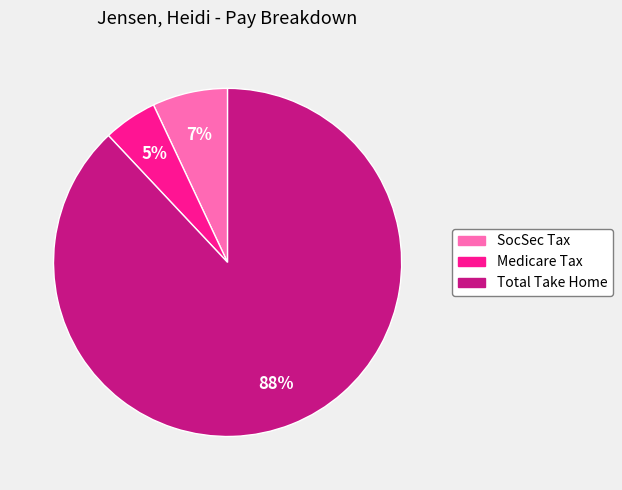

How many slices are in this pie chart?

3